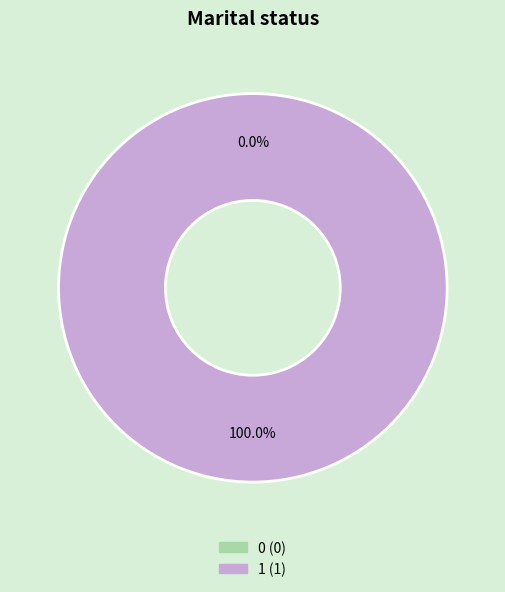

True or false: 0 accounts for 1% of the total.

False